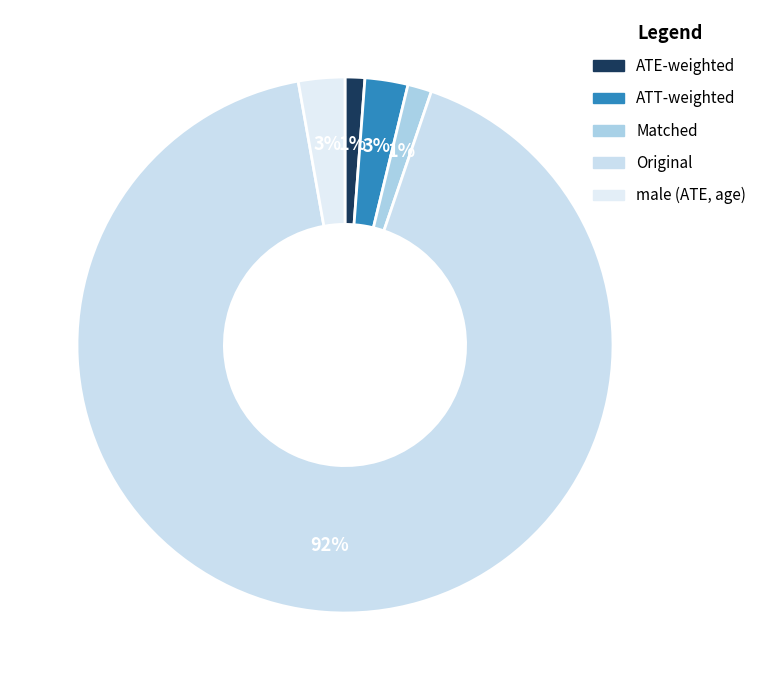

Which slice is the largest?

Original